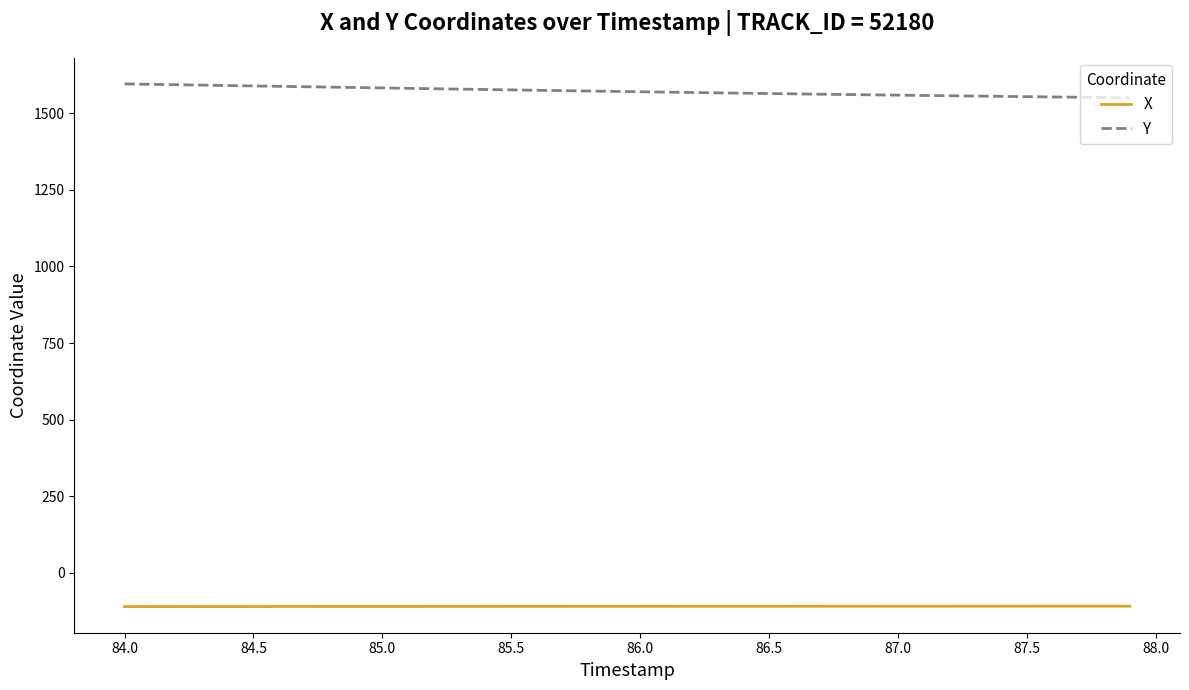

What is the highest value of the Y series?

1595.6